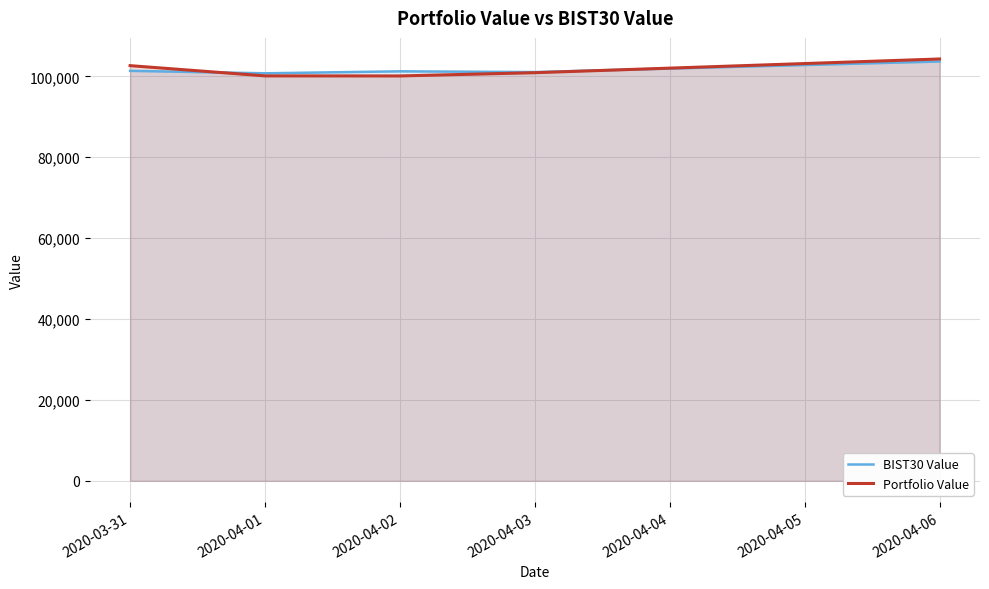

Rank the series at 2020-04-01 from lowest to highest value.

Portfolio Value, BIST30 Value